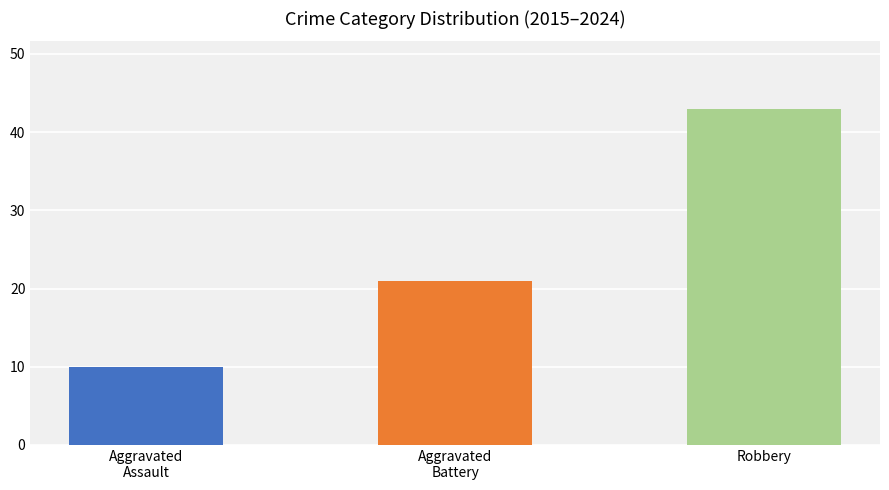

The chart shows a value of 10 at Aggravated
Assault. True or false?

True